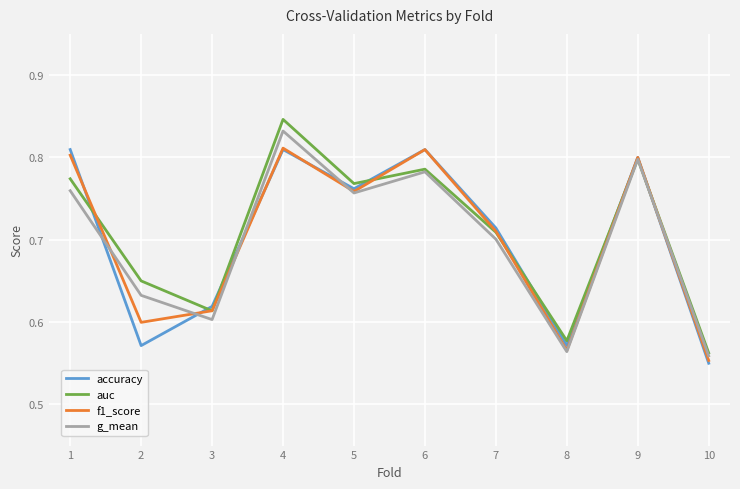

At how many categories does at least one series exceed 0?

10